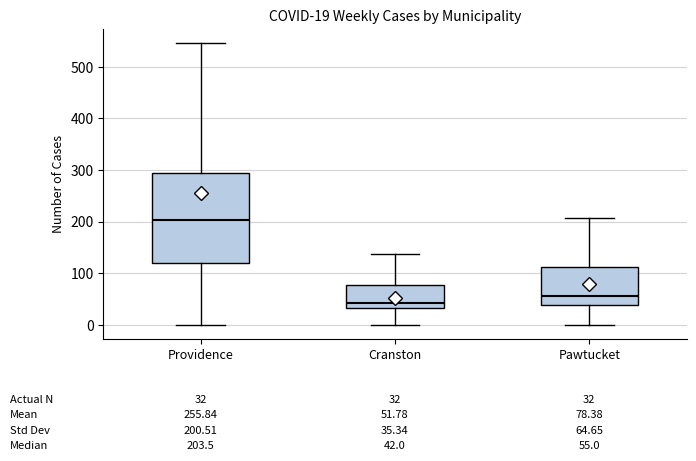

Which box's median line is the highest?

Providence